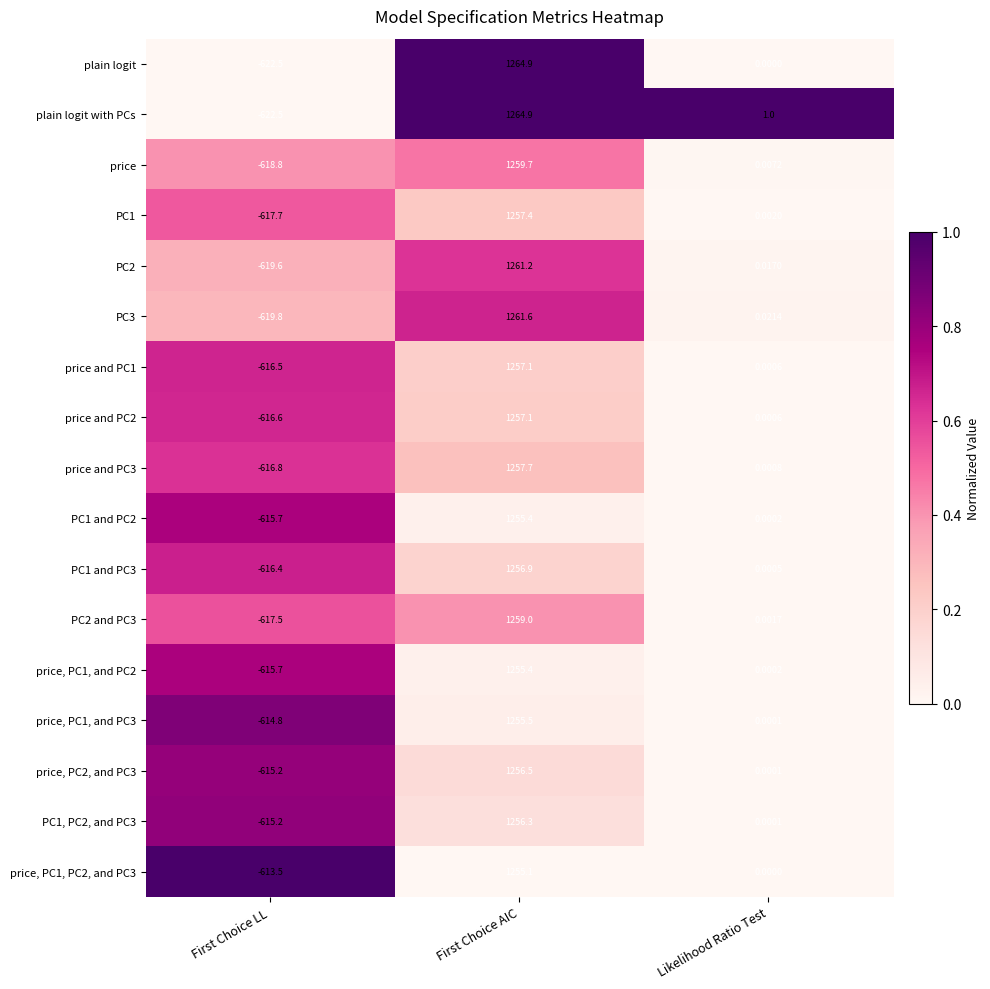

At which label does plain logit first exceed 0?

First Choice AIC